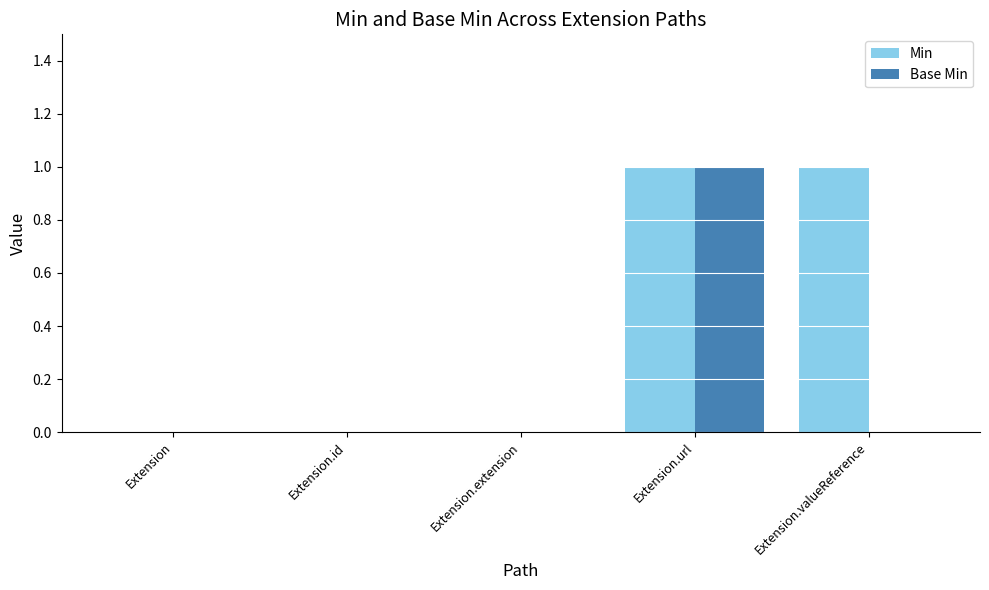

Which series changed the most between Extension.id and Extension.valueReference?

Min